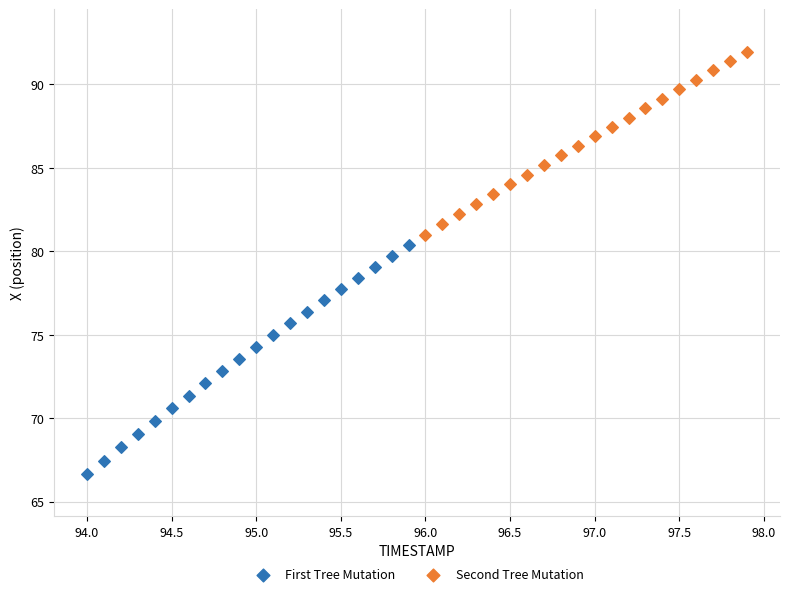

Which series contains the lowest Y value?

First Tree Mutation